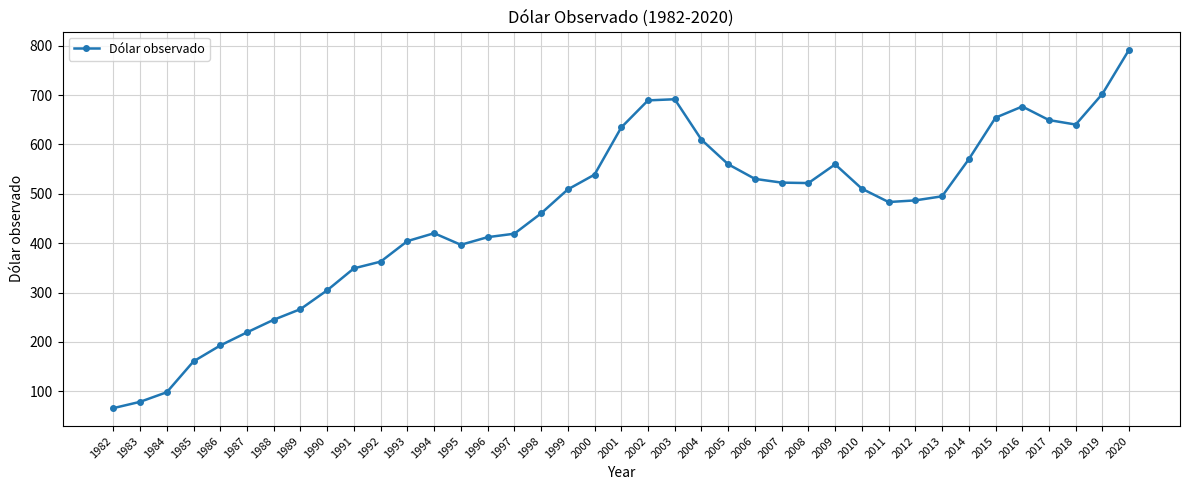

The chart shows a value of 538.9 at 2000. True or false?

True